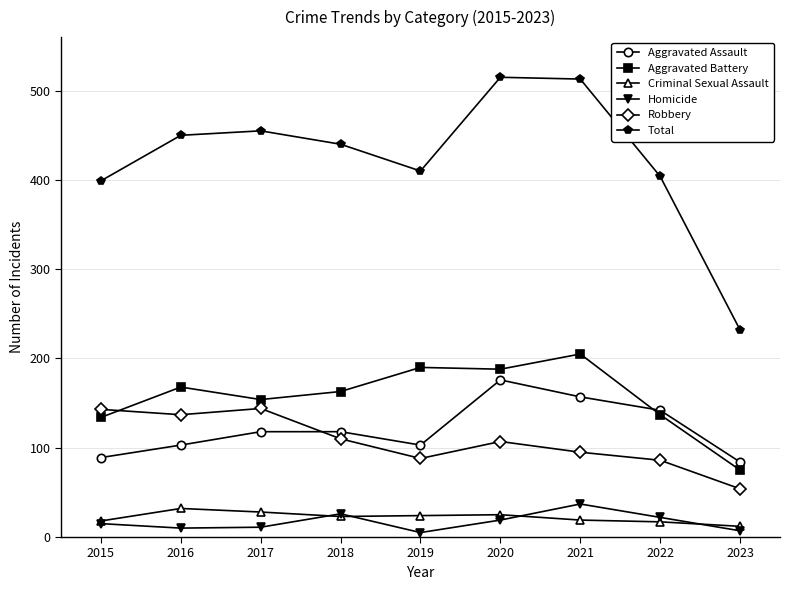

Is it true that Aggravated Battery equals 75 at 2023?

True